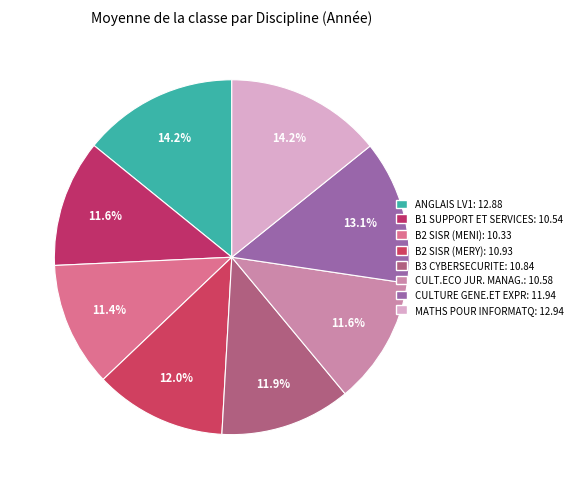

Between B2 SISR (MERY) and CULT.ECO JUR. MANAG., which is larger?

B2 SISR (MERY)